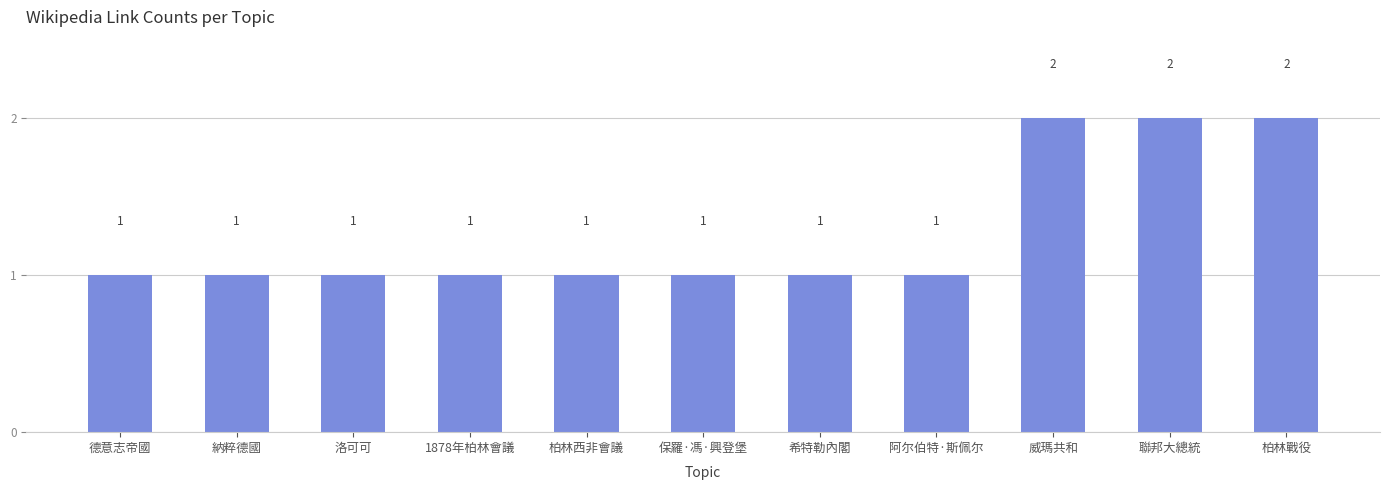

What position from the right is 1878年柏林會議?

8